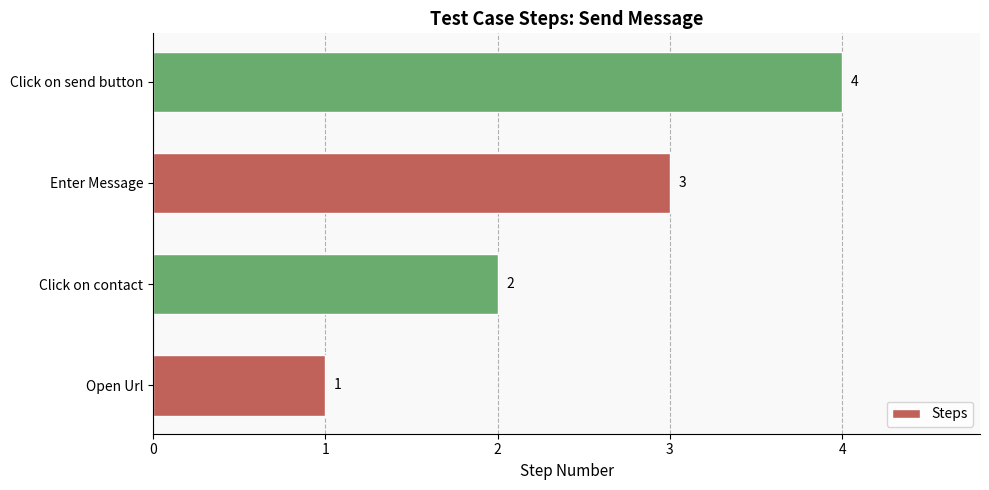

How many bars are there in total?

4